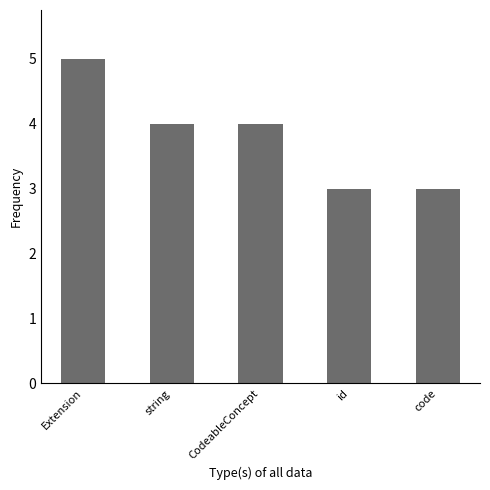

What is the sum of the values at CodeableConcept and string?

8